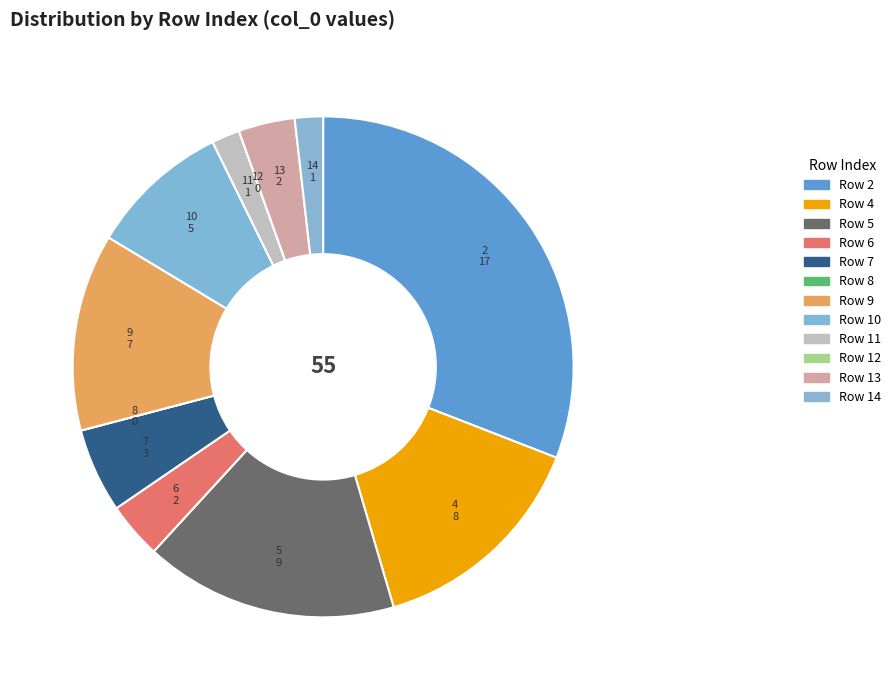

What is the largest slice in the pie chart?

2